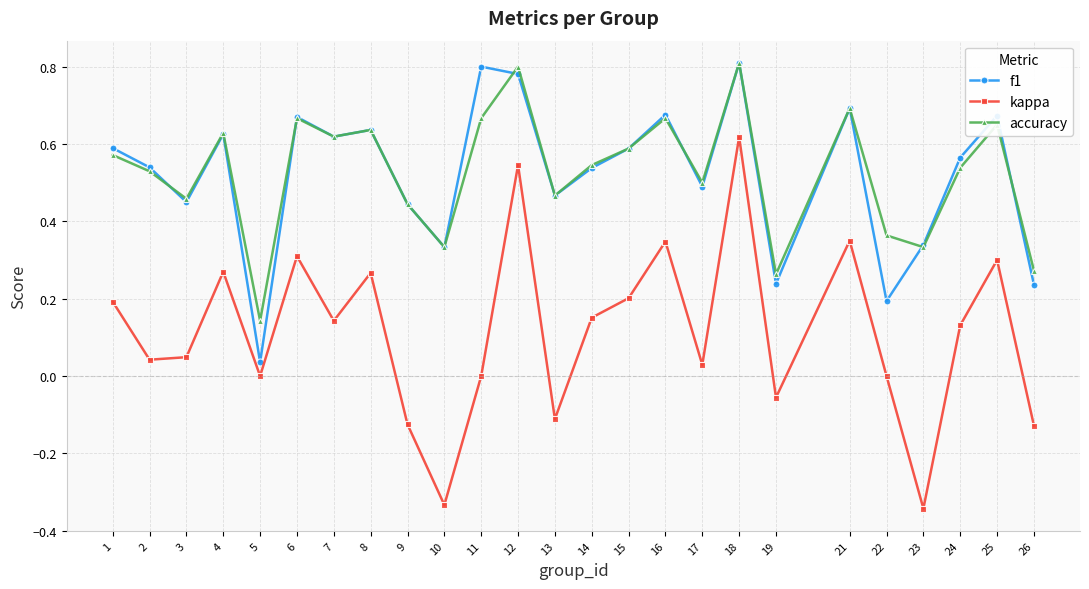

Is the value of accuracy at 7 greater than the value of f1 at 22?

Yes